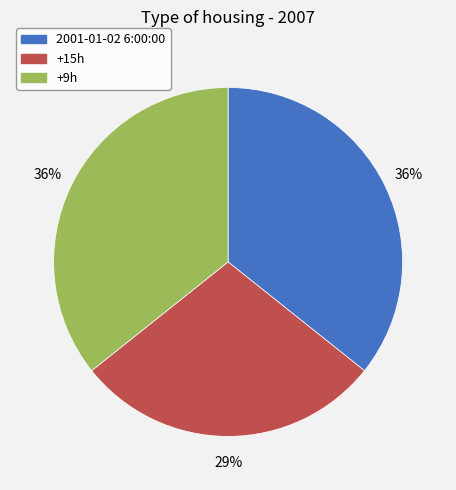

Approximately how many times larger is the value at 2001-01-02 6:00:00 compared to +15h?

1.2